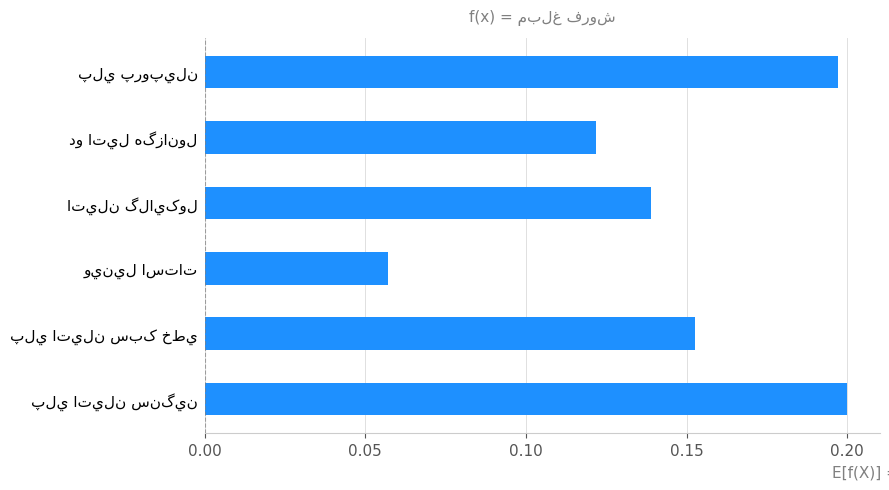

What is the sum of all values?

0.9